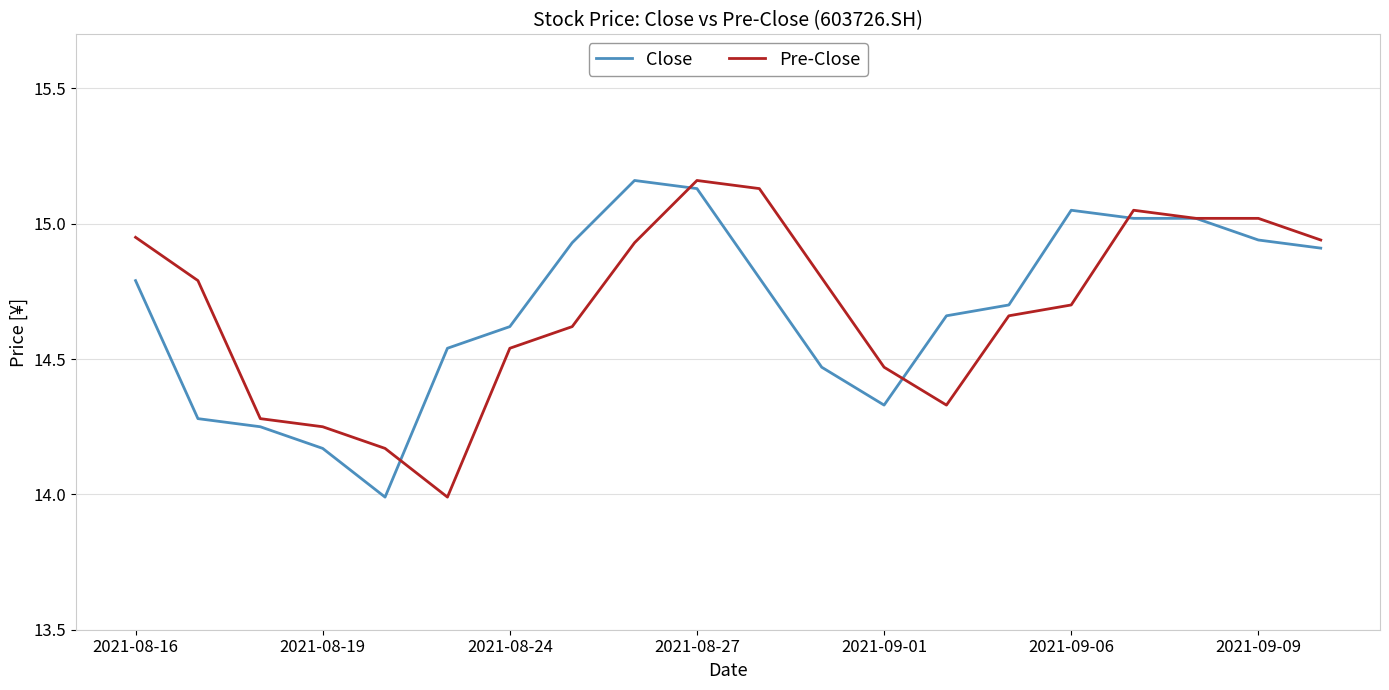

What is the smallest value displayed?

14.0